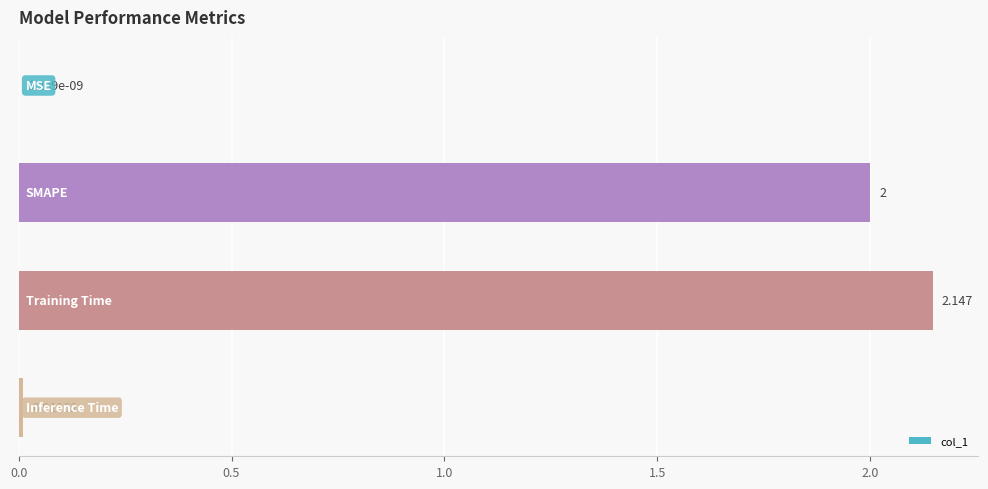

What is the difference between the maximum and minimum values?

2.1